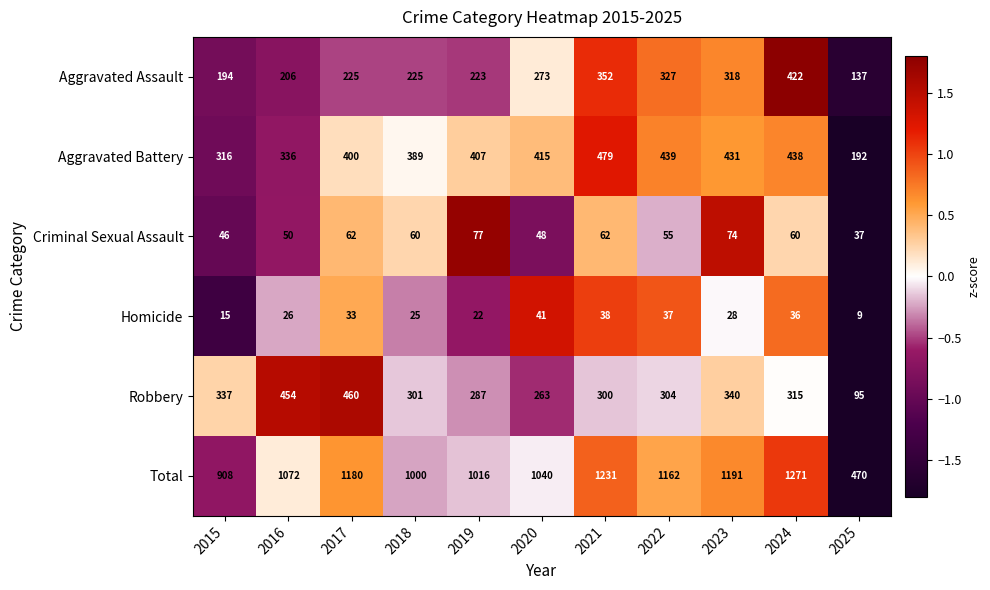

How many series are shown in this chart?

6